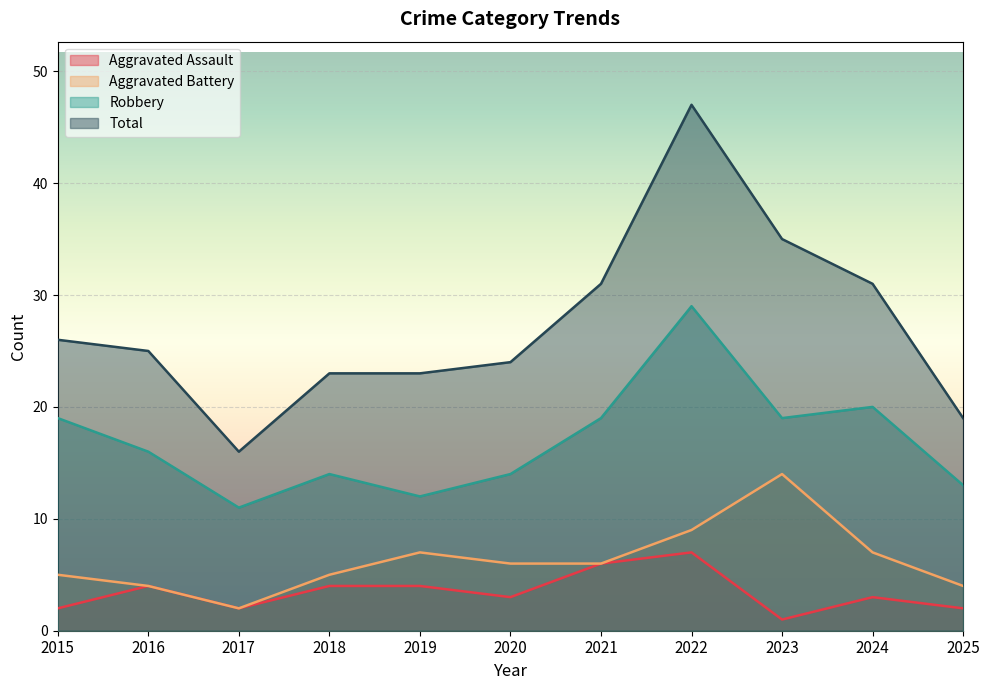

List the series in order of their peak value, highest first.

Total, Robbery, Aggravated Battery, Aggravated Assault